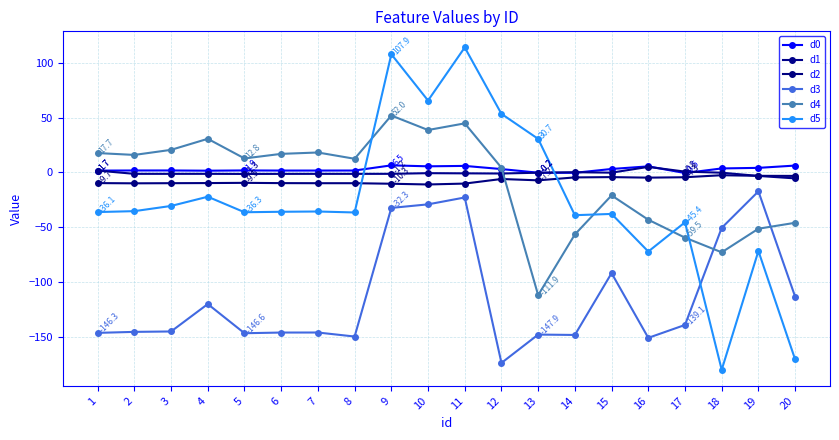

Does the chart have visible grid lines?

Yes